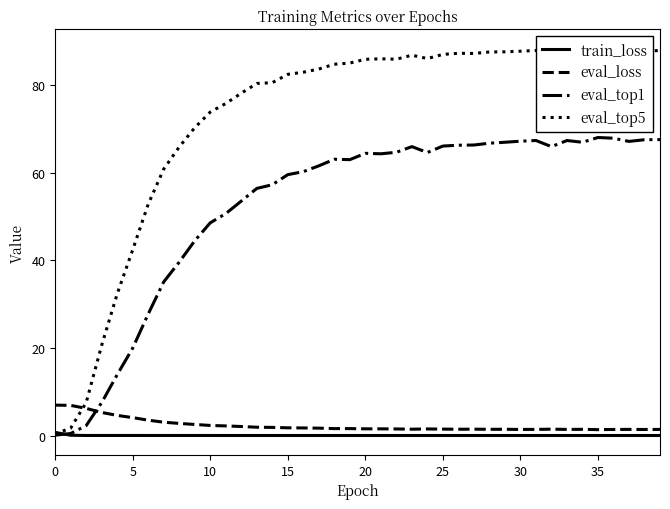

Which series has the largest range (max minus min)?

eval_top5